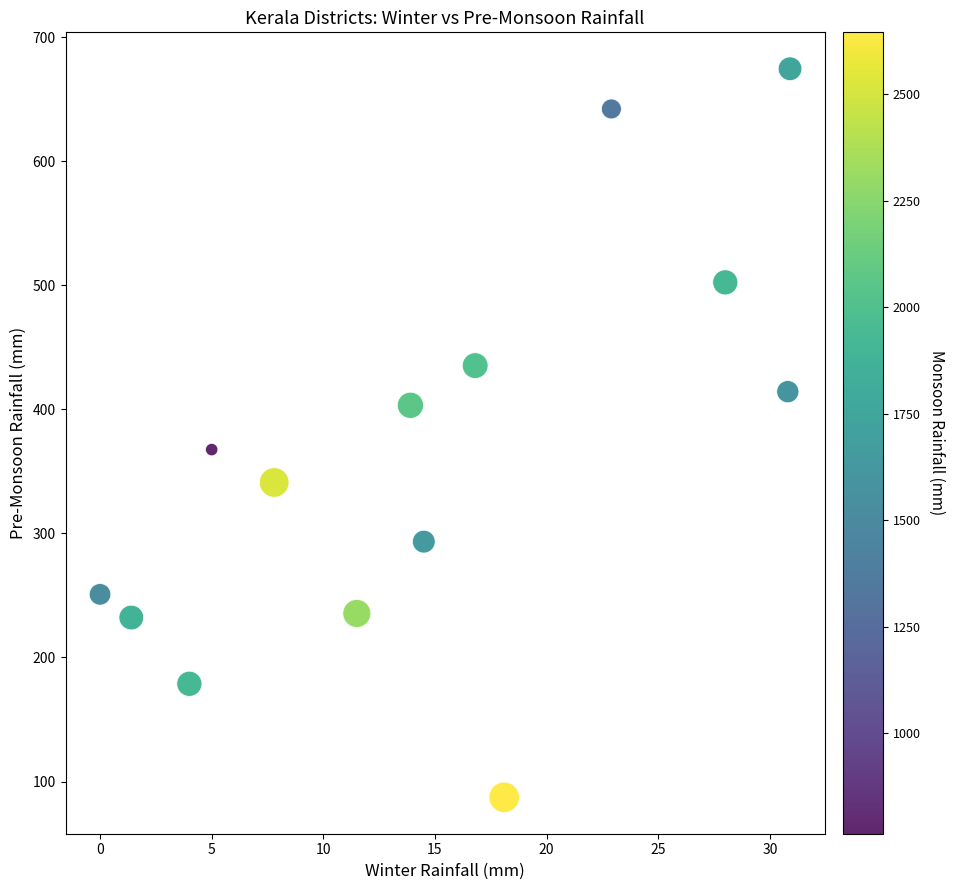

What is the range of Y values (max minus min)?

587.3